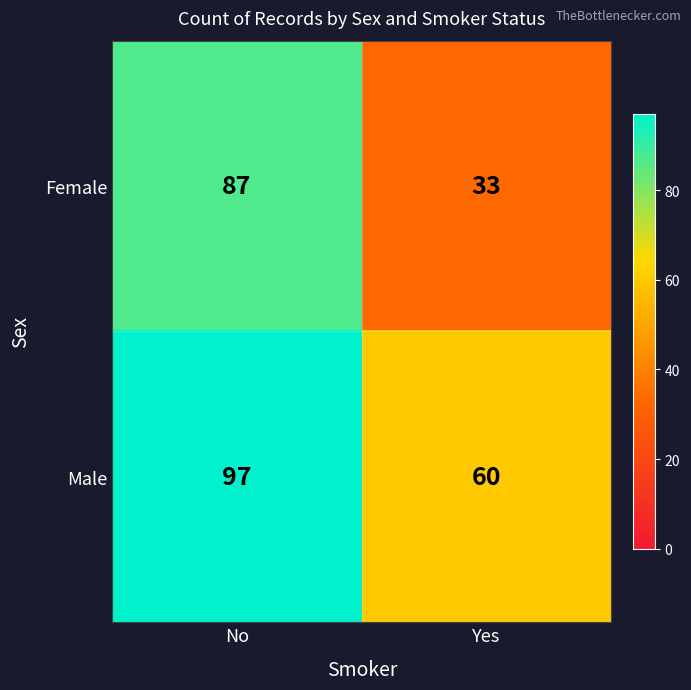

The value of Female at Yes is 59. True or false?

False